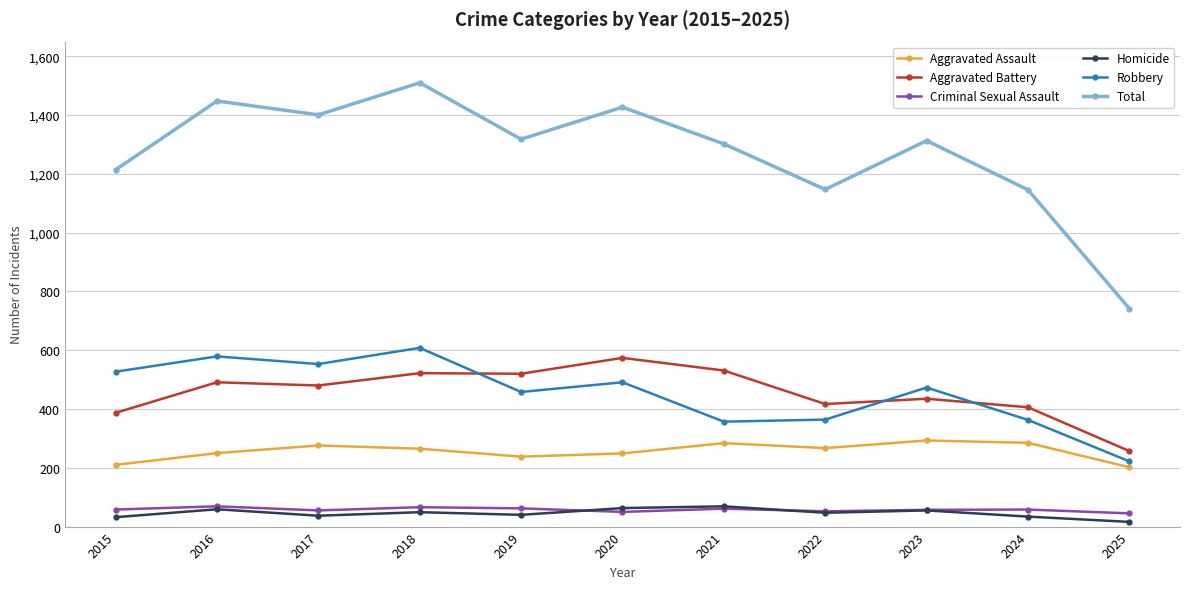

Which category has the highest value across all series?

2018